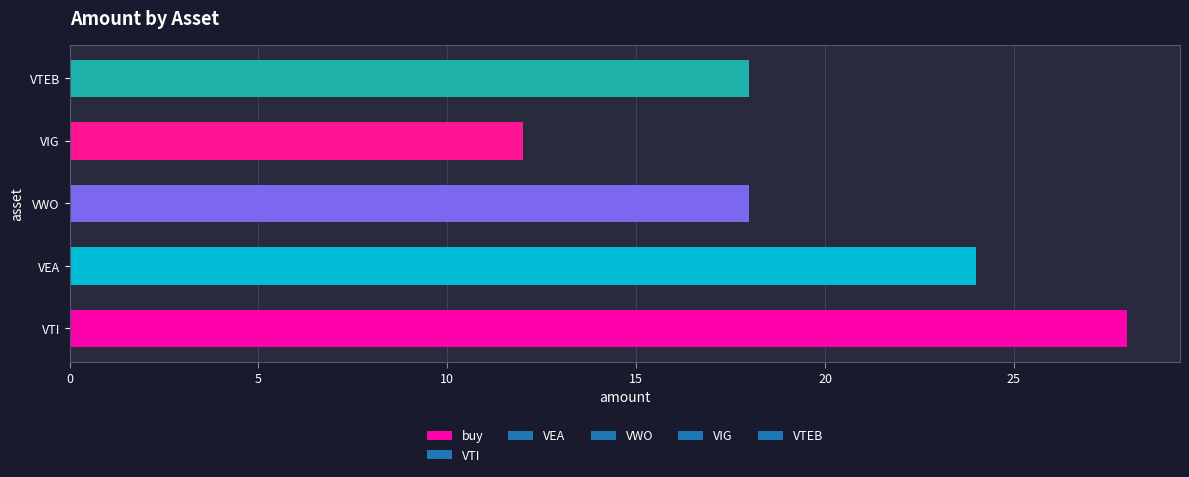

What value does the data have at VEA, to the nearest 5?

25